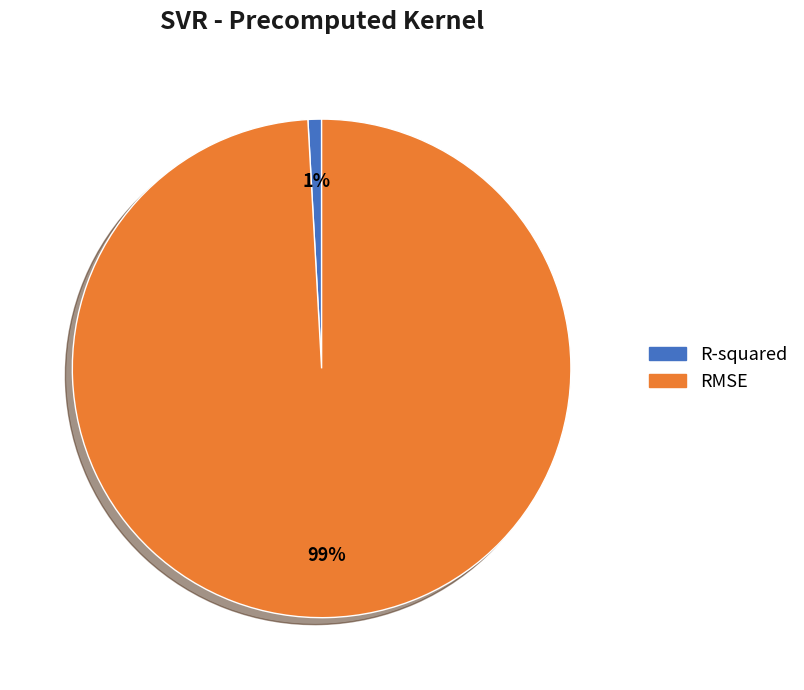

To the nearest percent, what is the combined percentage of R-squared and RMSE?

100%